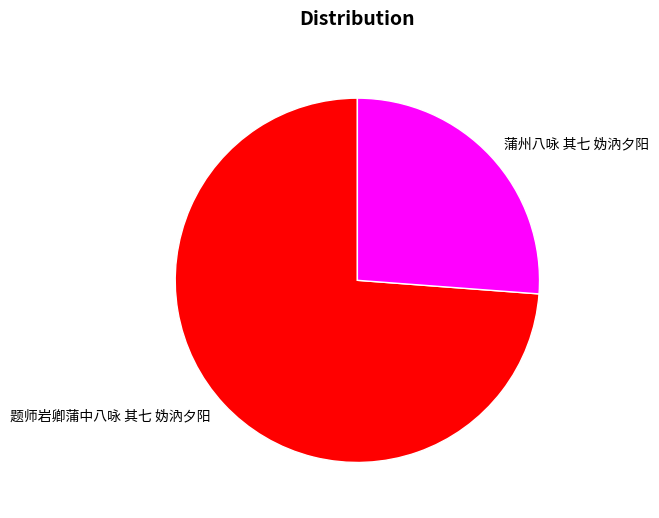

How many slices are in this pie chart?

2